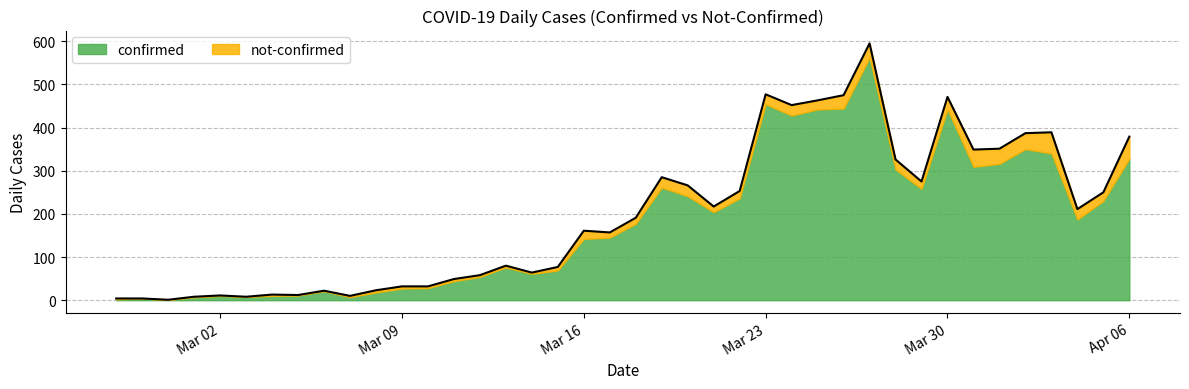

What is the ratio of the value at 2020-03-23 to the value at 2020-03-10?

14.9